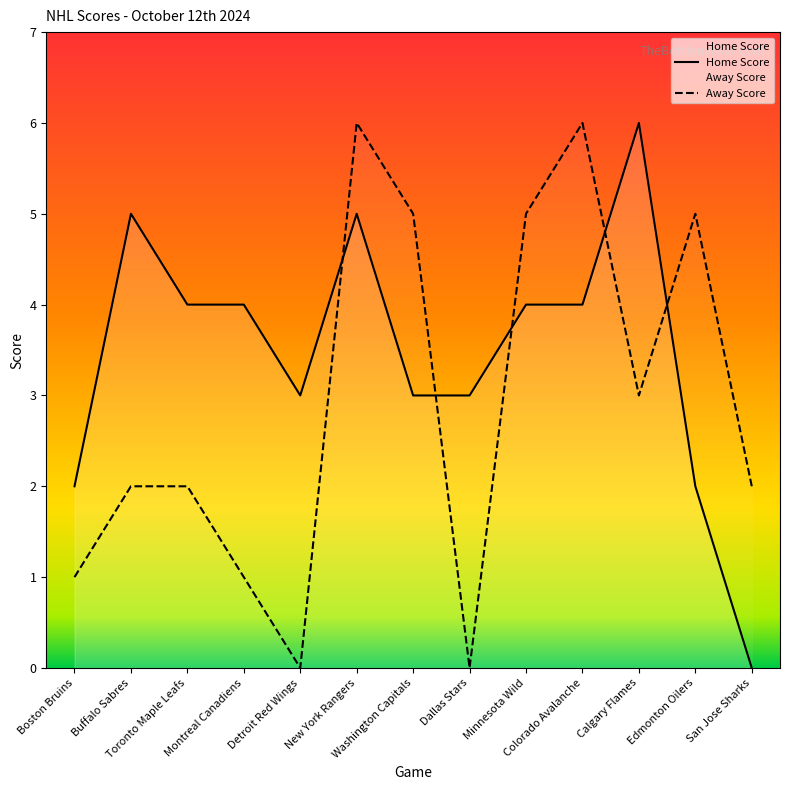

Rank the categories by Away Score value from highest to lowest.

New York Rangers, Colorado Avalanche, Washington Capitals, Minnesota Wild, Edmonton Oilers, Calgary Flames, Buffalo Sabres, Toronto Maple Leafs, San Jose Sharks, Boston Bruins, Montreal Canadiens, Detroit Red Wings, Dallas Stars